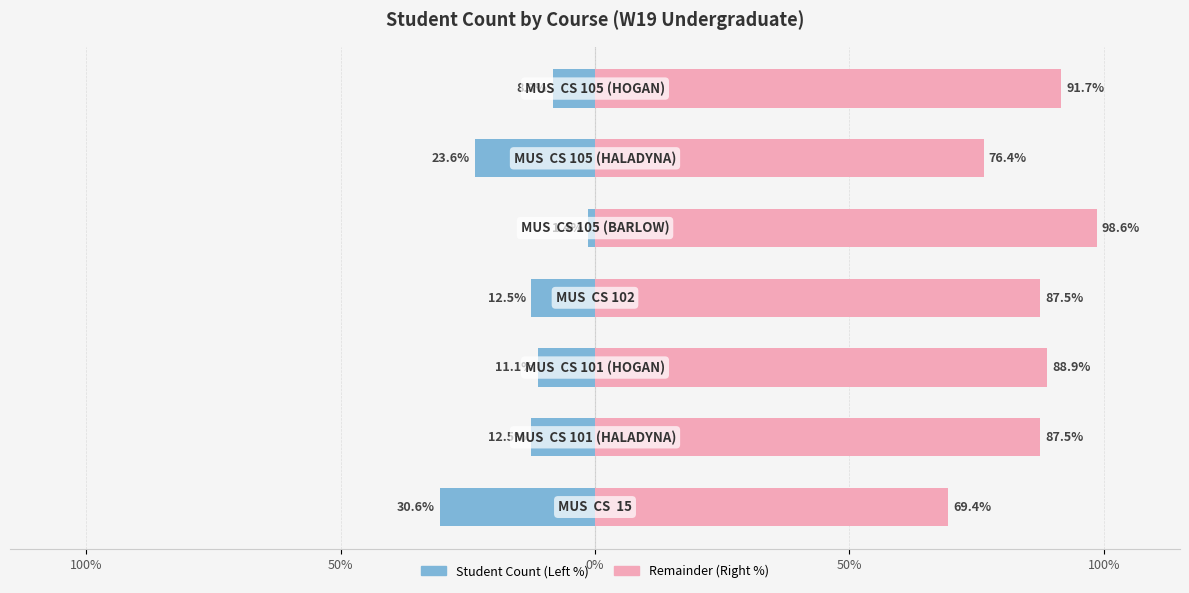

What is the difference between the highest and lowest values at 5?

100.0